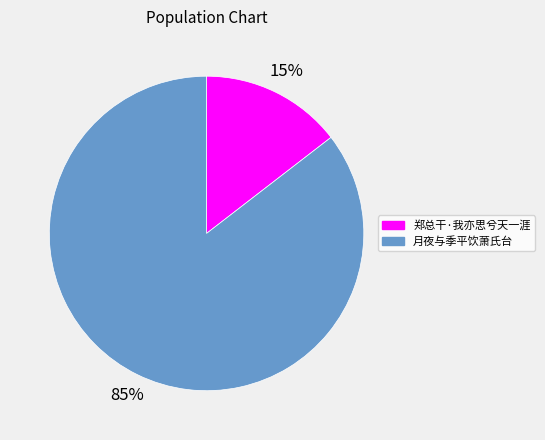

What is the smallest slice in the pie chart?

郑总干·我亦思兮天一涯